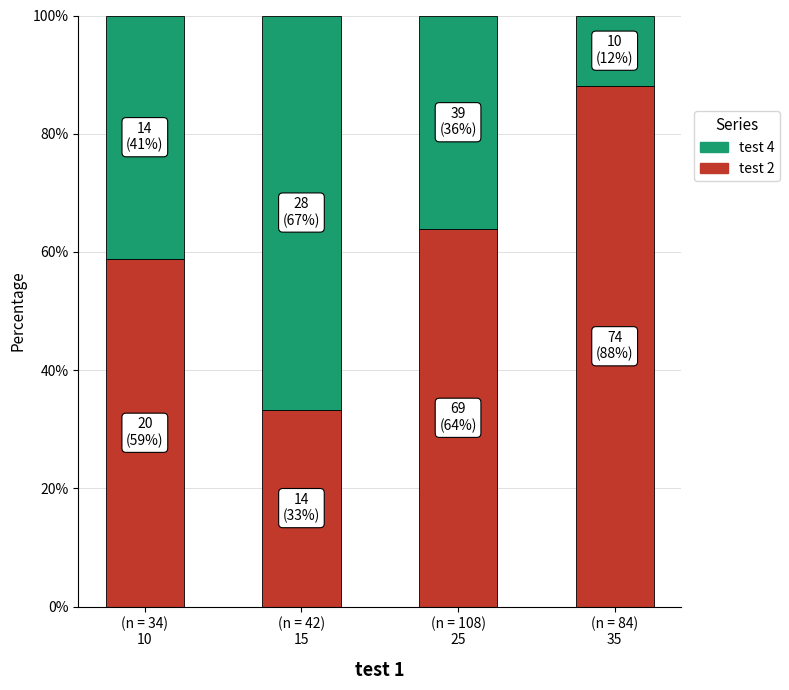

What is the highest value of the test 2 series?

88.1